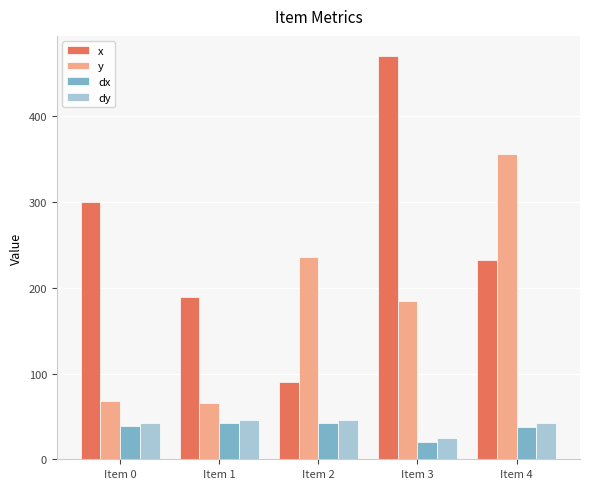

Which label corresponds to the smallest value in the chart?

Item 3